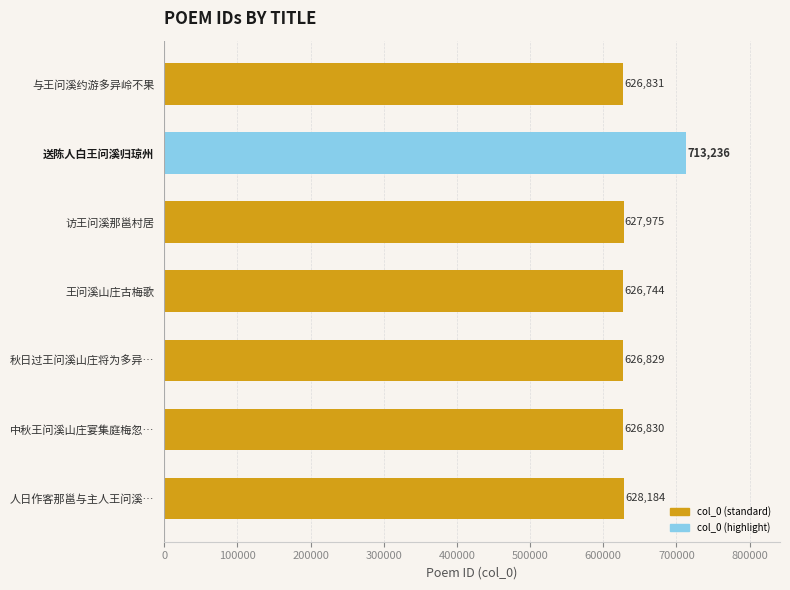

Which category has the lowest value across all series?

王问溪山庄古梅歌